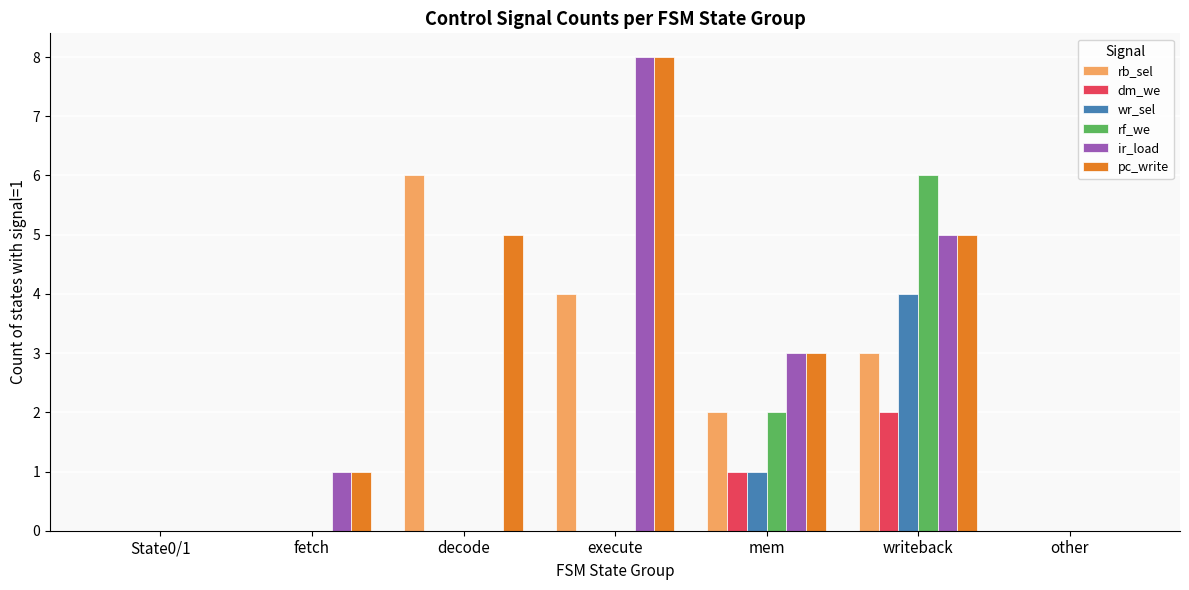

Which series changed the most between decode and other?

rb_sel